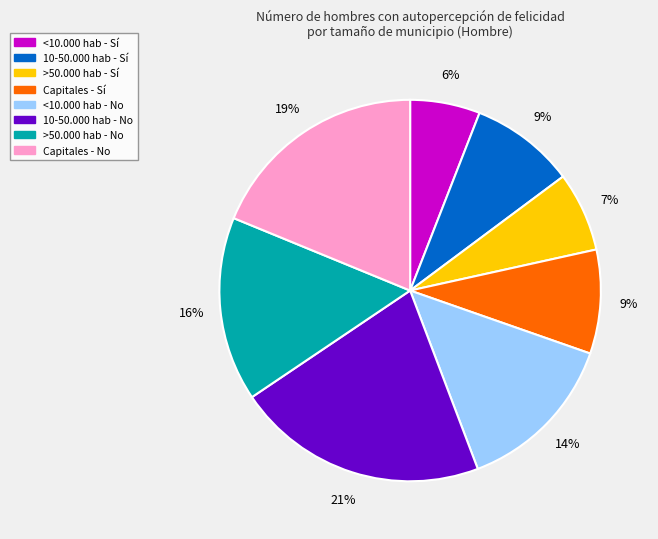

Is there a majority slice in this chart?

No